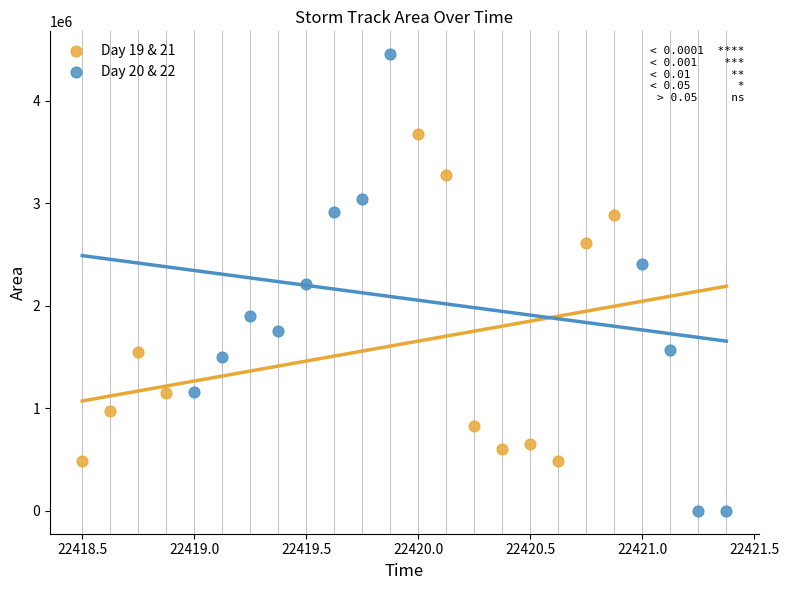

Which series contains the highest Y value?

Day 20 & 22